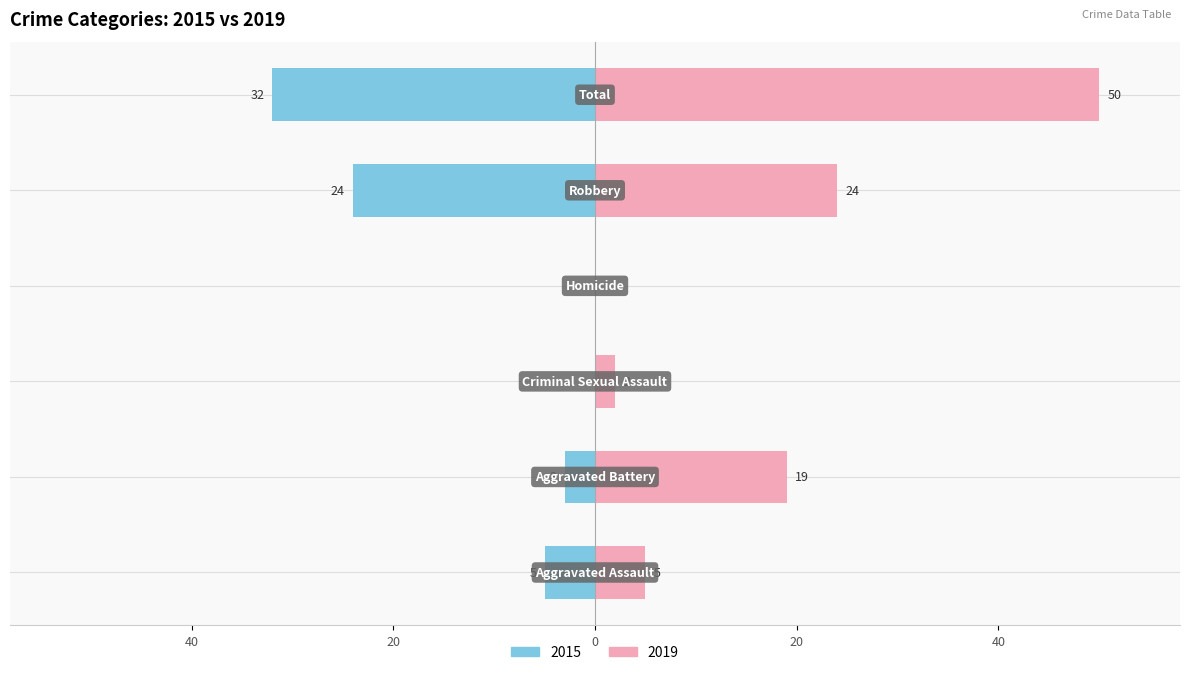

What is the spread (max minus min) of values at Criminal Sexual Assault?

2